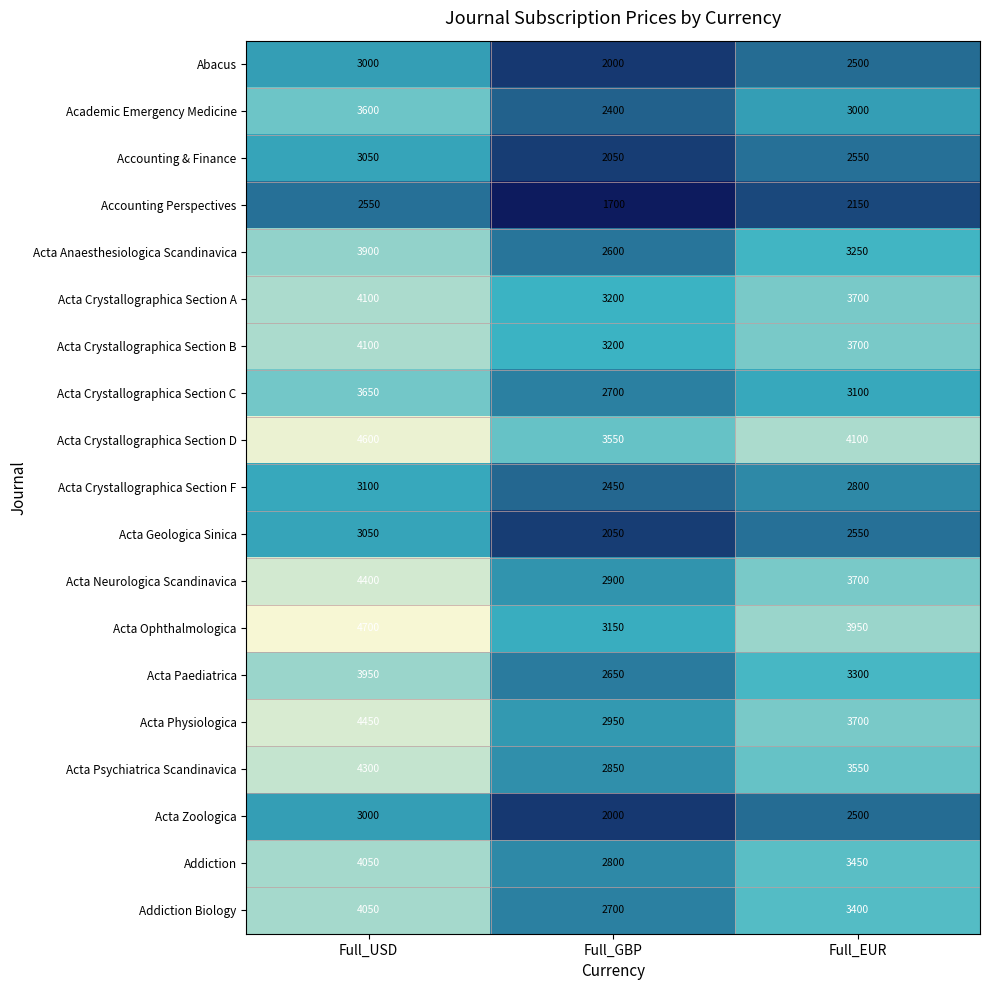

At which category does the chart reach its minimum across all series?

Full_GBP